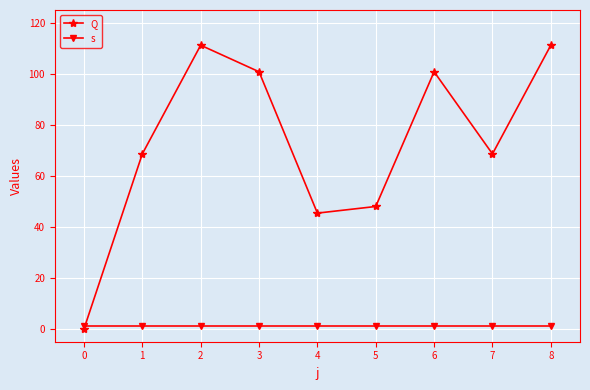

At 2, list the series in order from largest to smallest.

Q, s